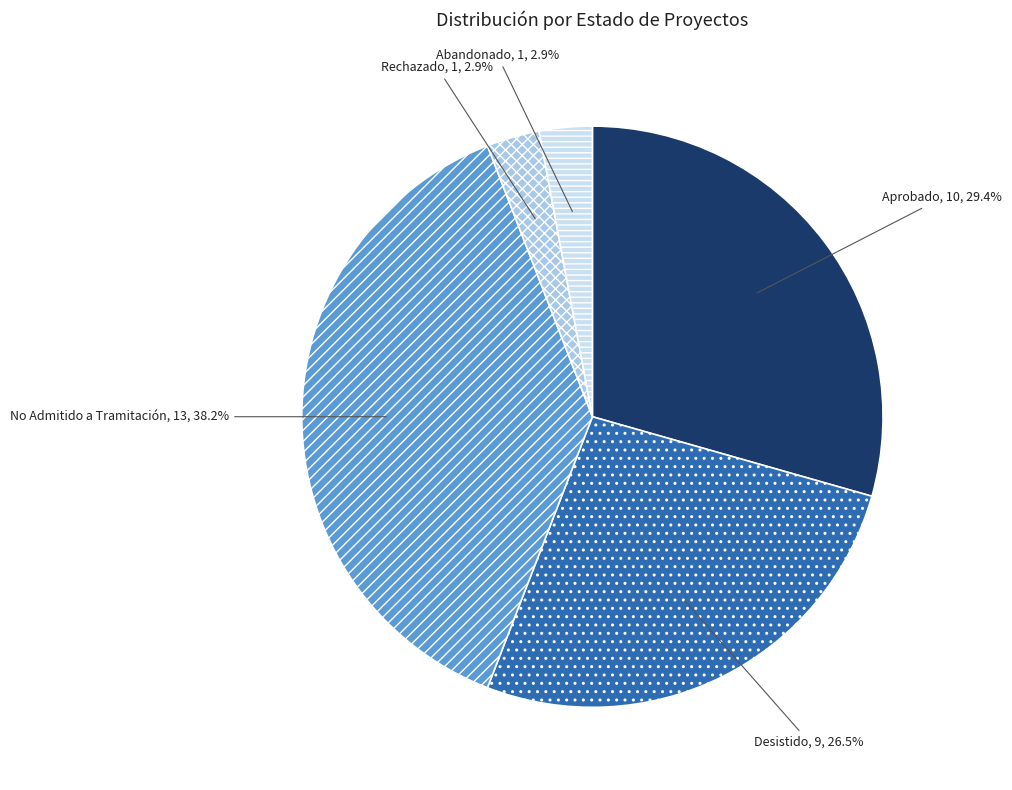

What is the largest slice in the pie chart?

No Admitido a Tramitación